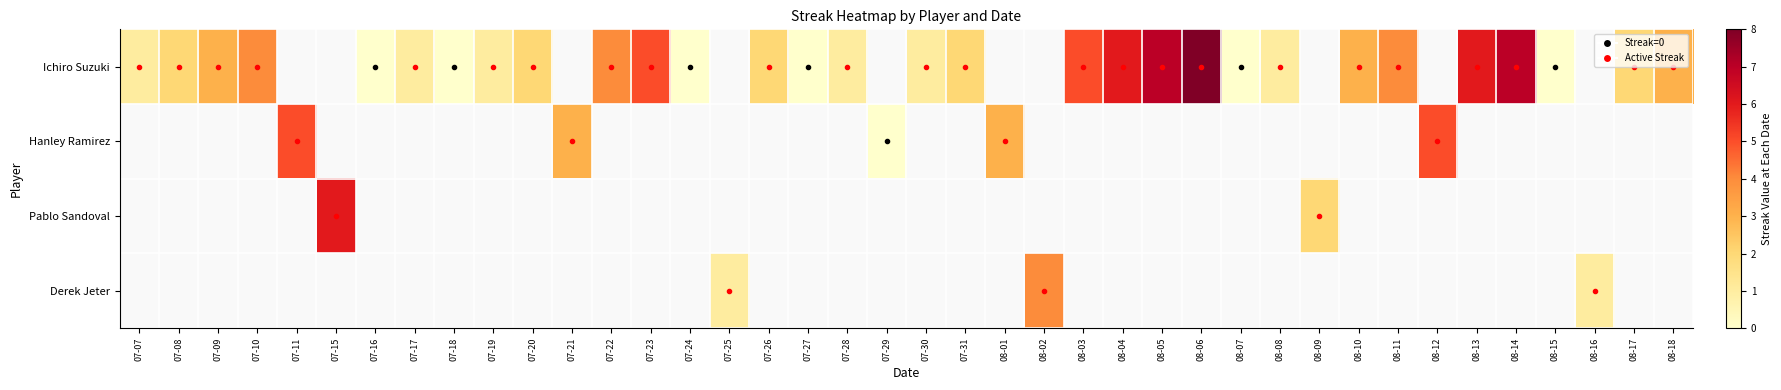

Count the number of categories in the chart.

40